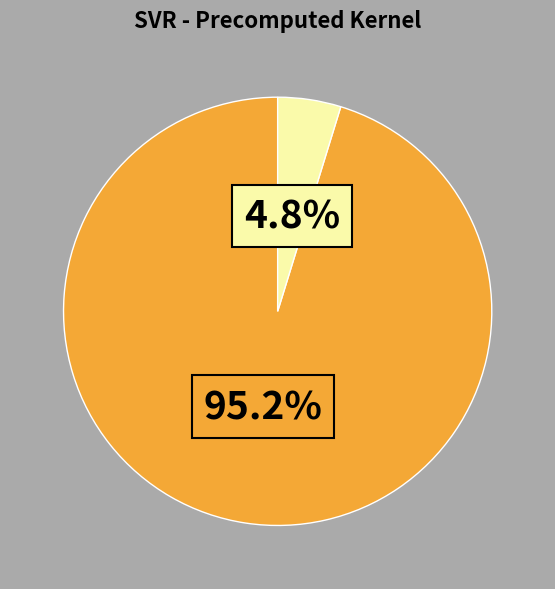

Is there a majority slice in this chart?

Yes